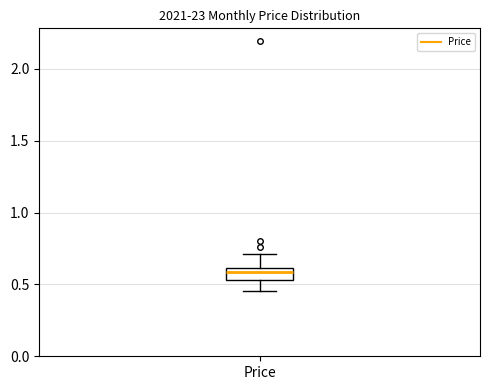

Transcribe this box plot: give where the median line is, the range the box spans, and where the two whiskers end, as read against the y-axis. The values are not printed on the chart, so give them approximately, as read against the axis.

median 0.60 (inside the box), box 0.55 to 0.60, whiskers 0.45 to 0.70